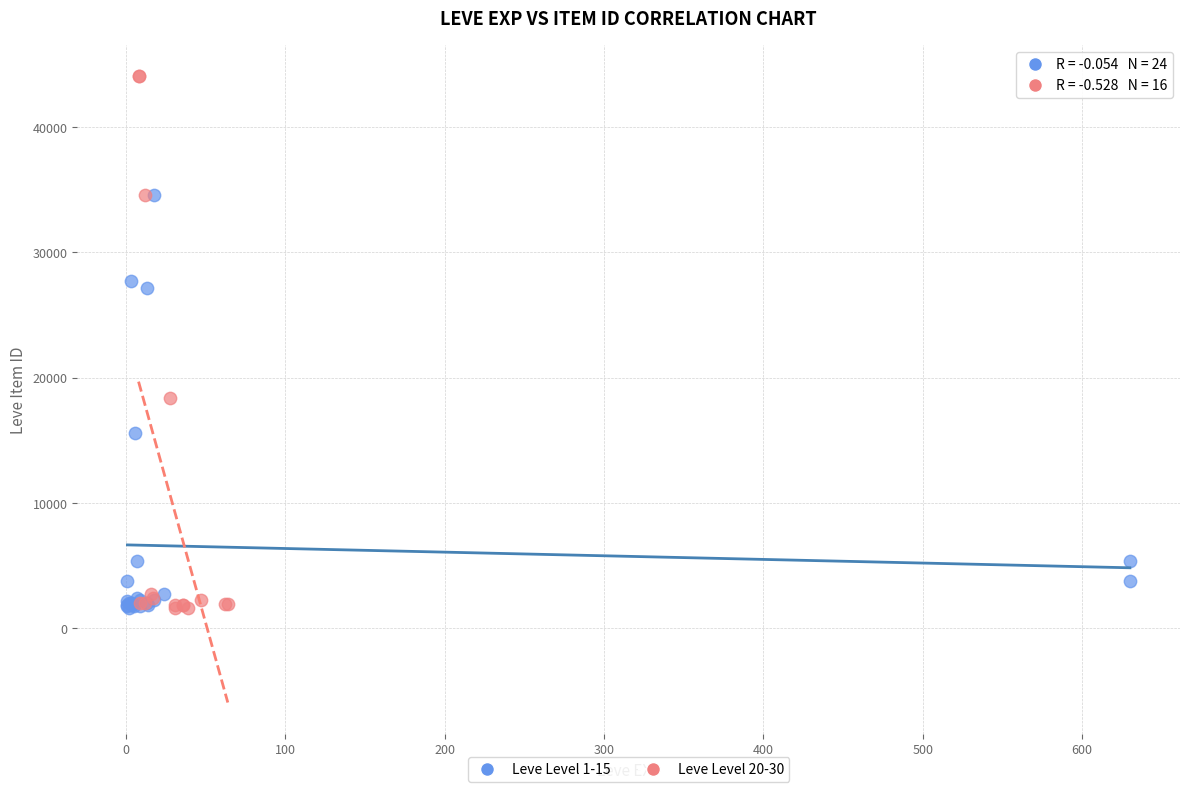

Which series has the widest spread of Y values?

Leve Level 20-30